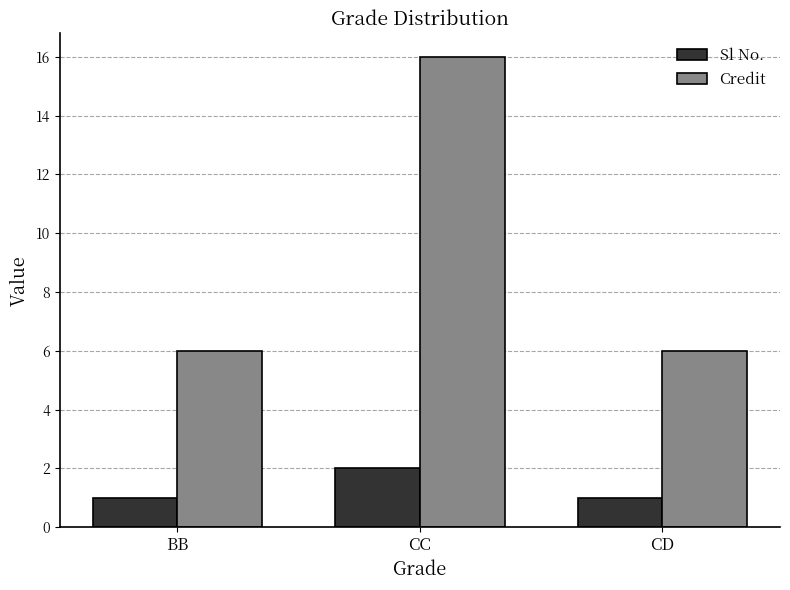

At which category is the sum across all series the highest?

CC